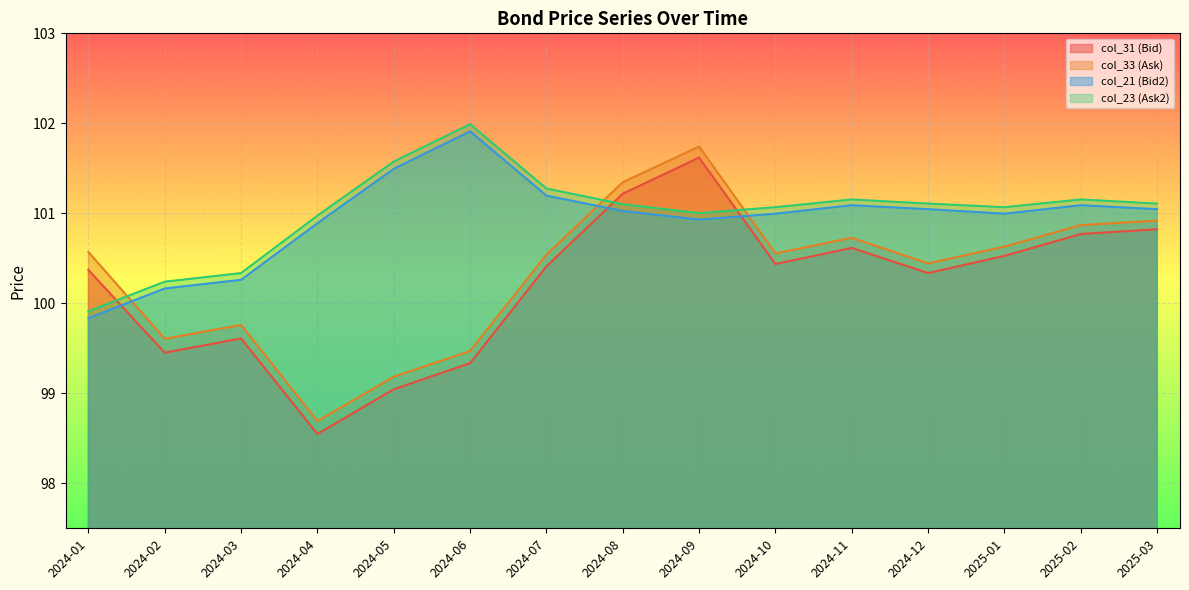

What is the sum of all col_31 (Bid) values?

1503.1